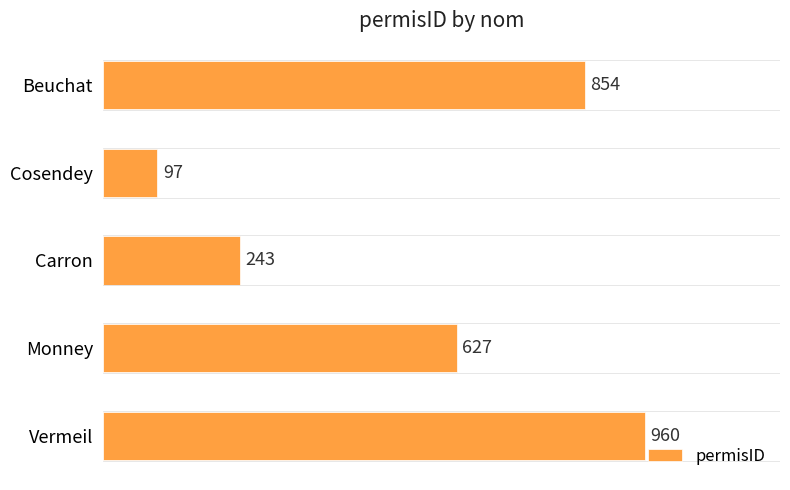

Count the values in the range 243 to 854.

3